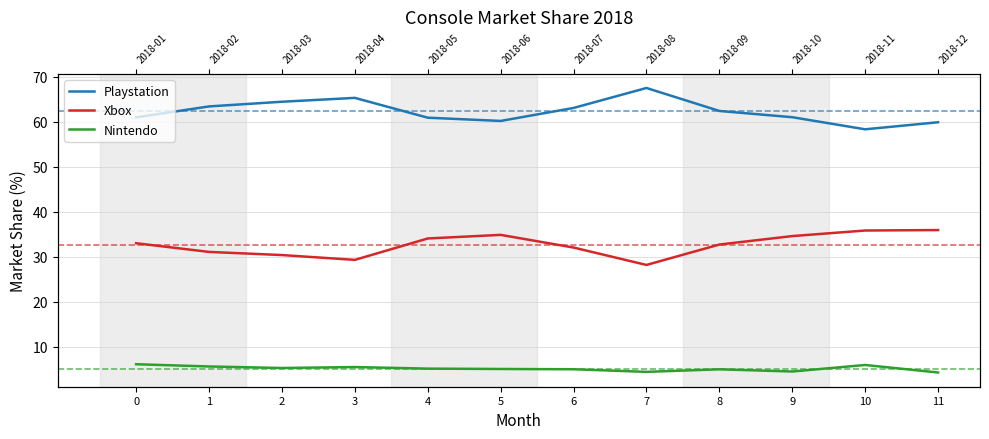

What is the sum of the Playstation values at 10 and 8?

120.7